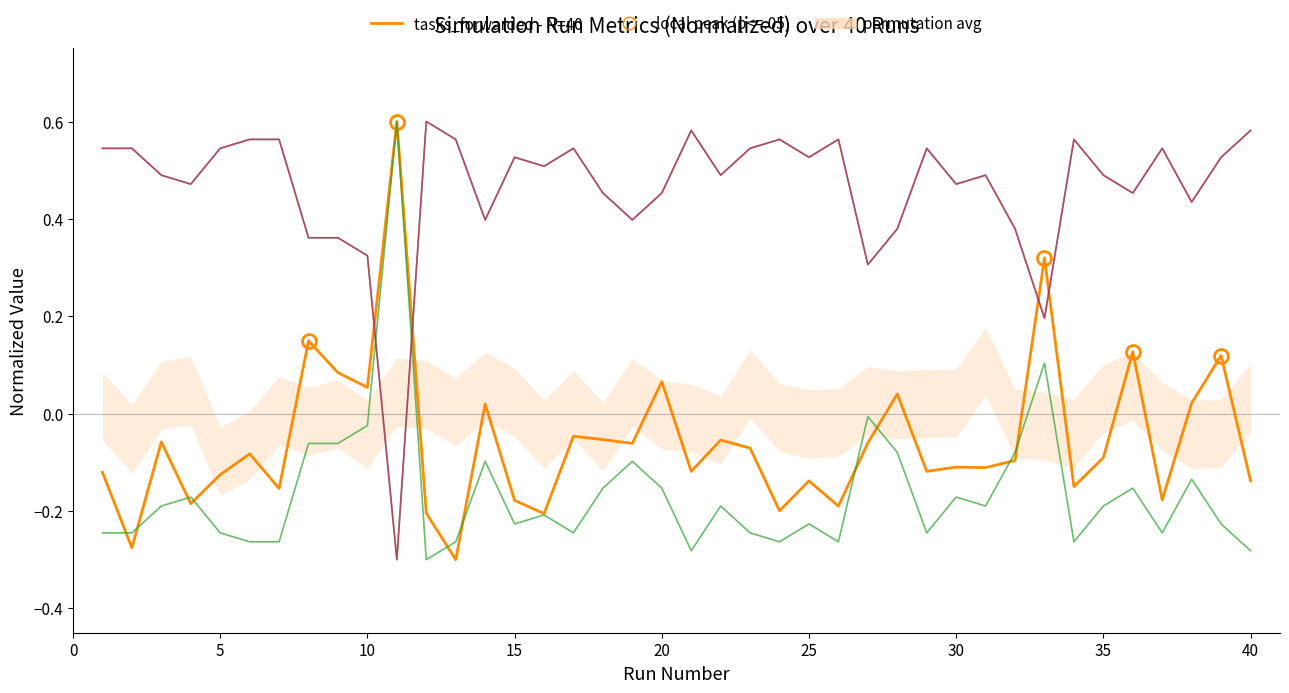

Does the chart have visible grid lines?

No